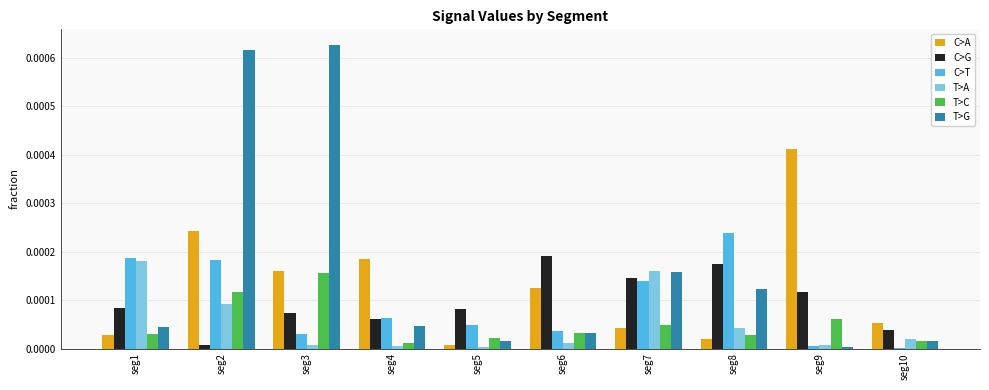

How many categories are shown in the chart?

10